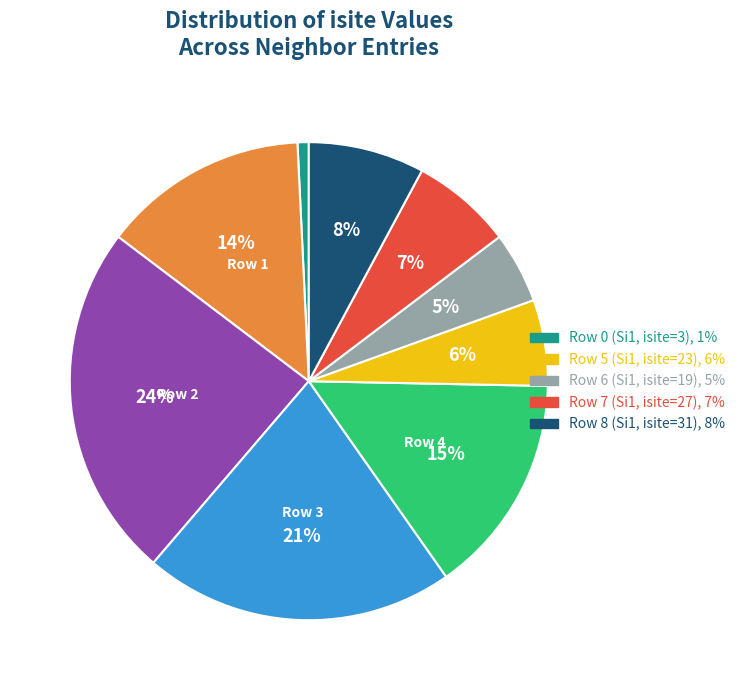

How many segments does this pie chart have?

9